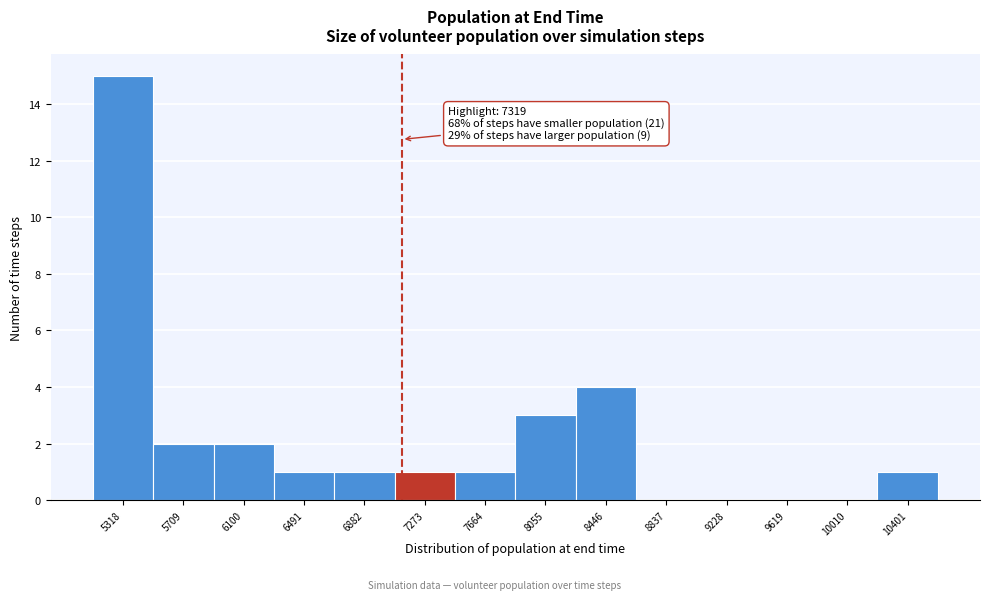

Reading right to left, list all the values displayed in this chart.

10401=1	10010=0	9619=0	9228=0	8837=0	8446=4	8055=3	7664=1	7273=1	6882=1	6491=1	6100=2	5709=2	5318=15